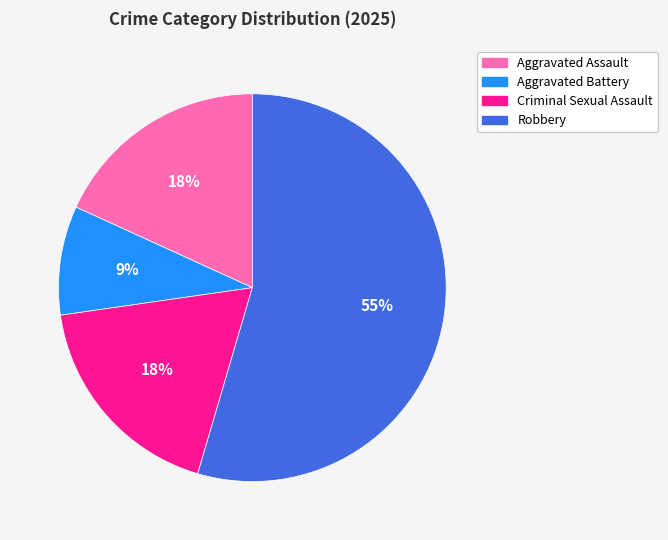

Which slice is the largest?

Robbery